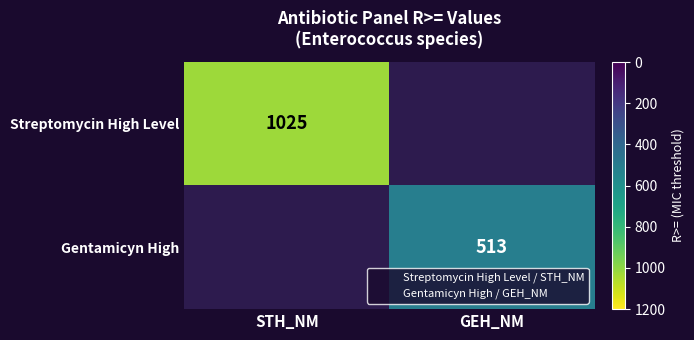

Which category has the highest value across all series?

STH_NM